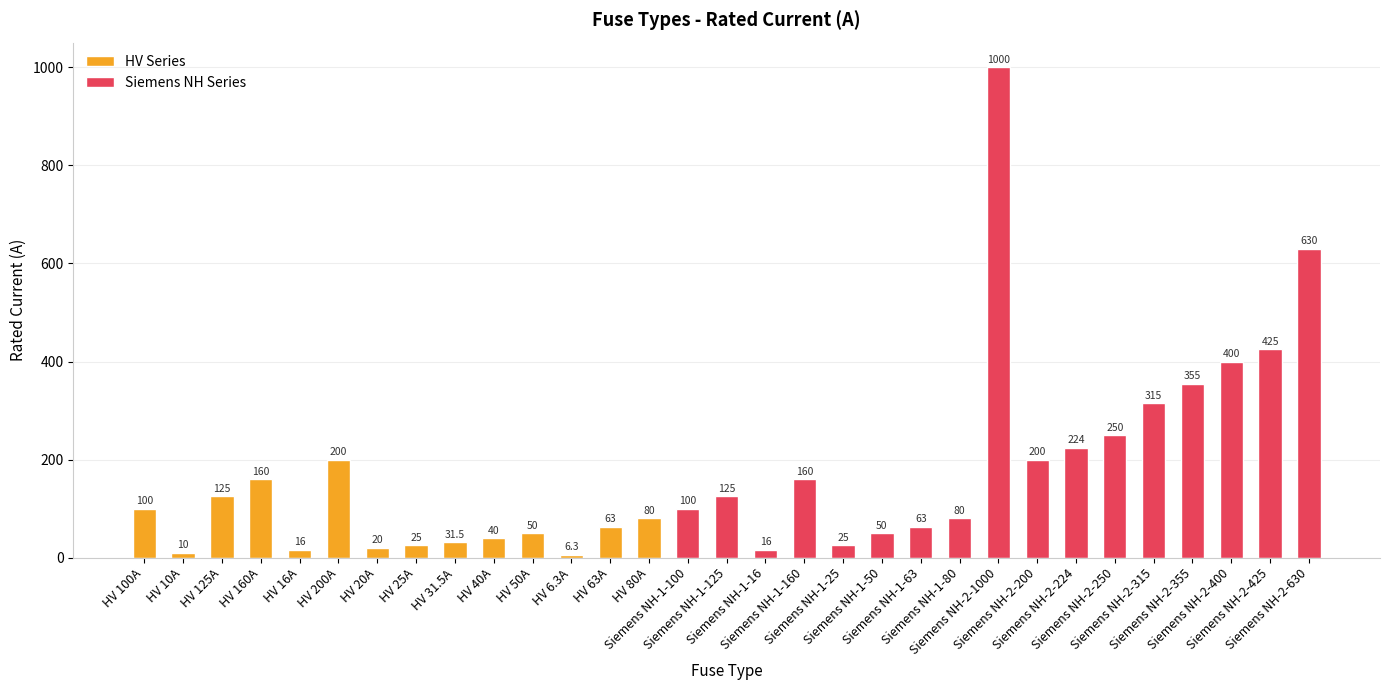

List the labels in order of value, largest first.

Siemens NH-2-1000, Siemens NH-2-630, Siemens NH-2-425, Siemens NH-2-400, Siemens NH-2-355, Siemens NH-2-315, Siemens NH-2-250, Siemens NH-2-224, HV 200A, Siemens NH-2-200, HV 160A, Siemens NH-1-160, HV 125A, Siemens NH-1-125, HV 100A, Siemens NH-1-100, HV 80A, Siemens NH-1-80, HV 63A, Siemens NH-1-63, HV 50A, Siemens NH-1-50, HV 40A, HV 31.5A, HV 25A, Siemens NH-1-25, HV 20A, HV 16A, Siemens NH-1-16, HV 10A, HV 6.3A